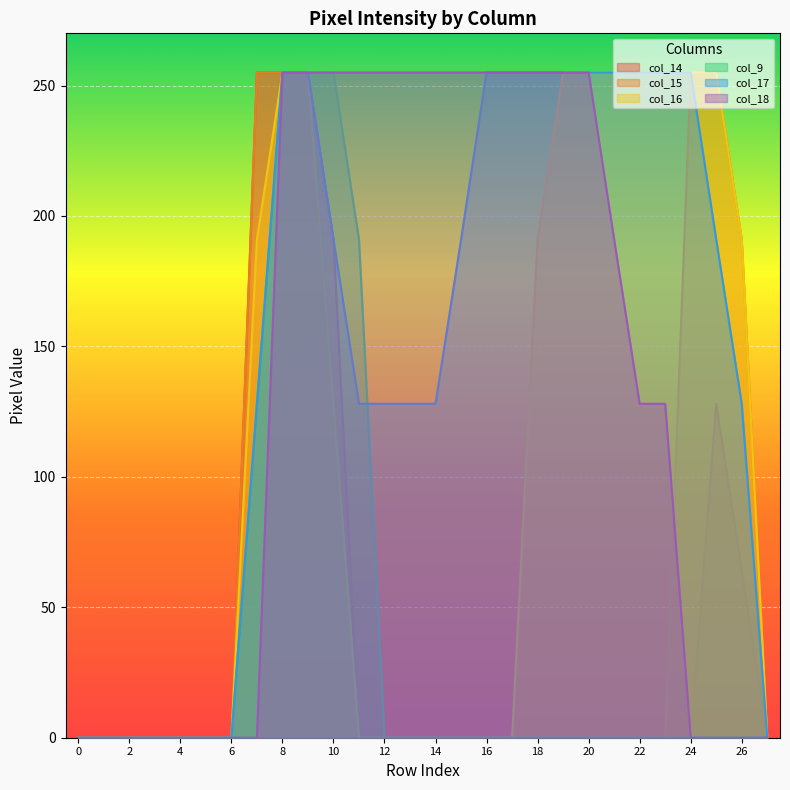

At which label is col_18 closest to 127?

22